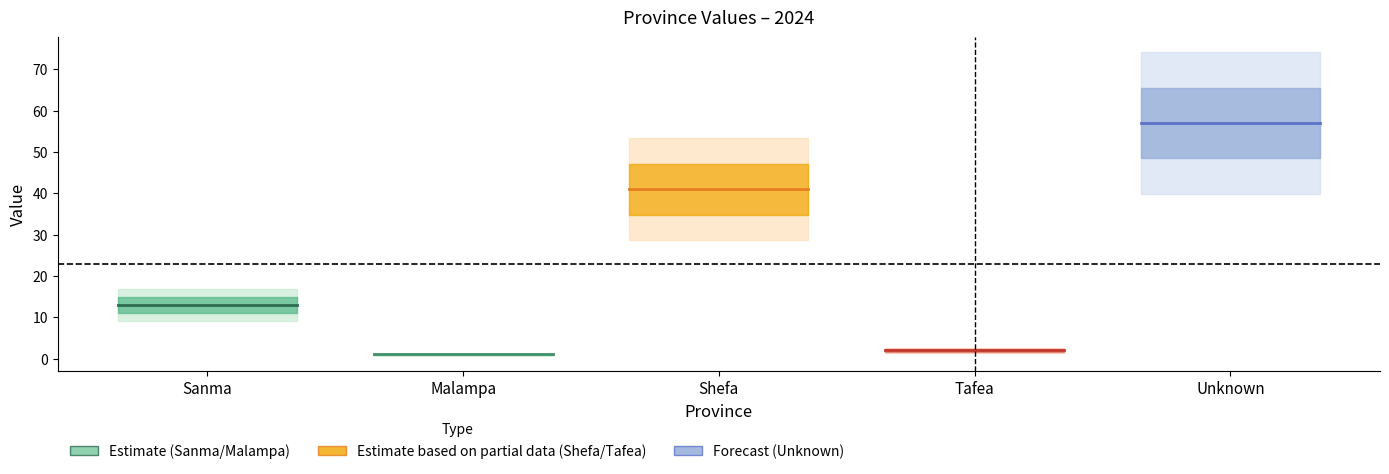

What is the lowest value of the Sanma series?

13